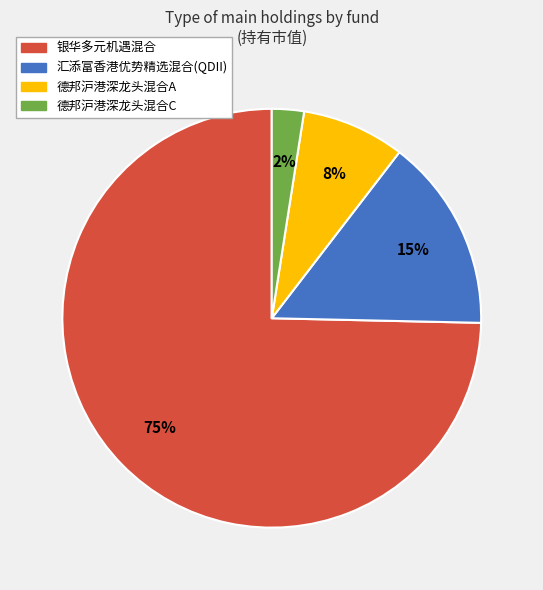

To the nearest percent, what portion does 德邦沪港深龙头混合C represent?

2%